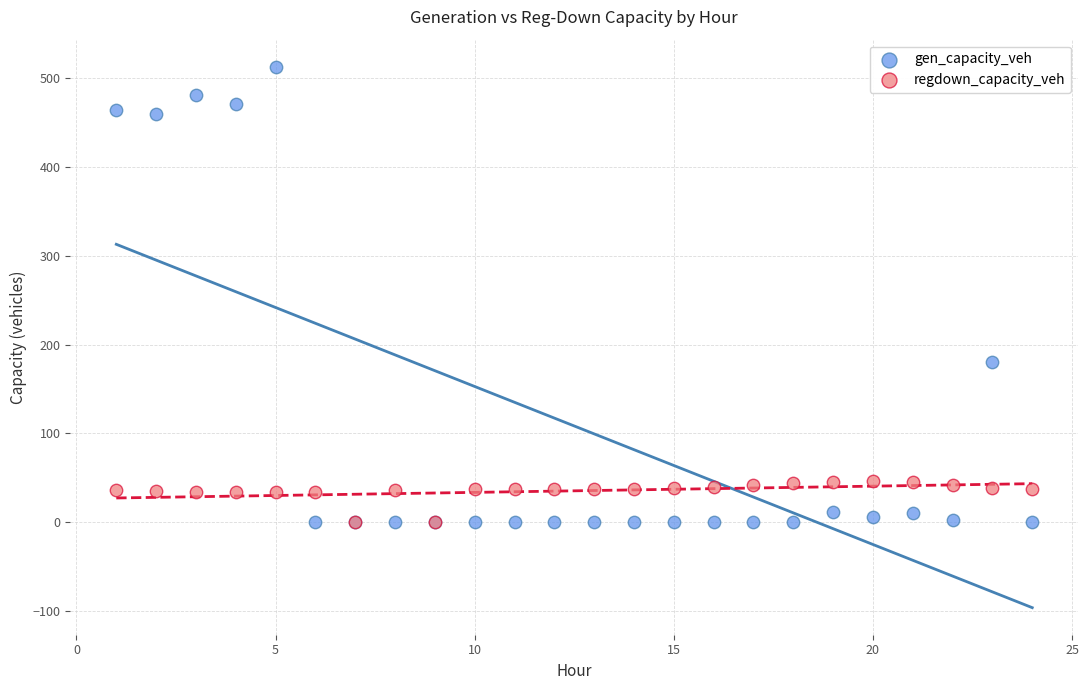

In the gen_capacity_veh series, what Y value is closest to 256?

180.6